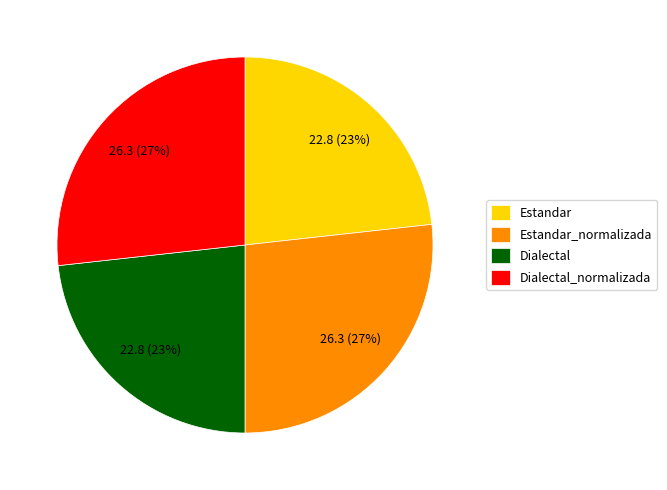

How many segments does this pie chart have?

4